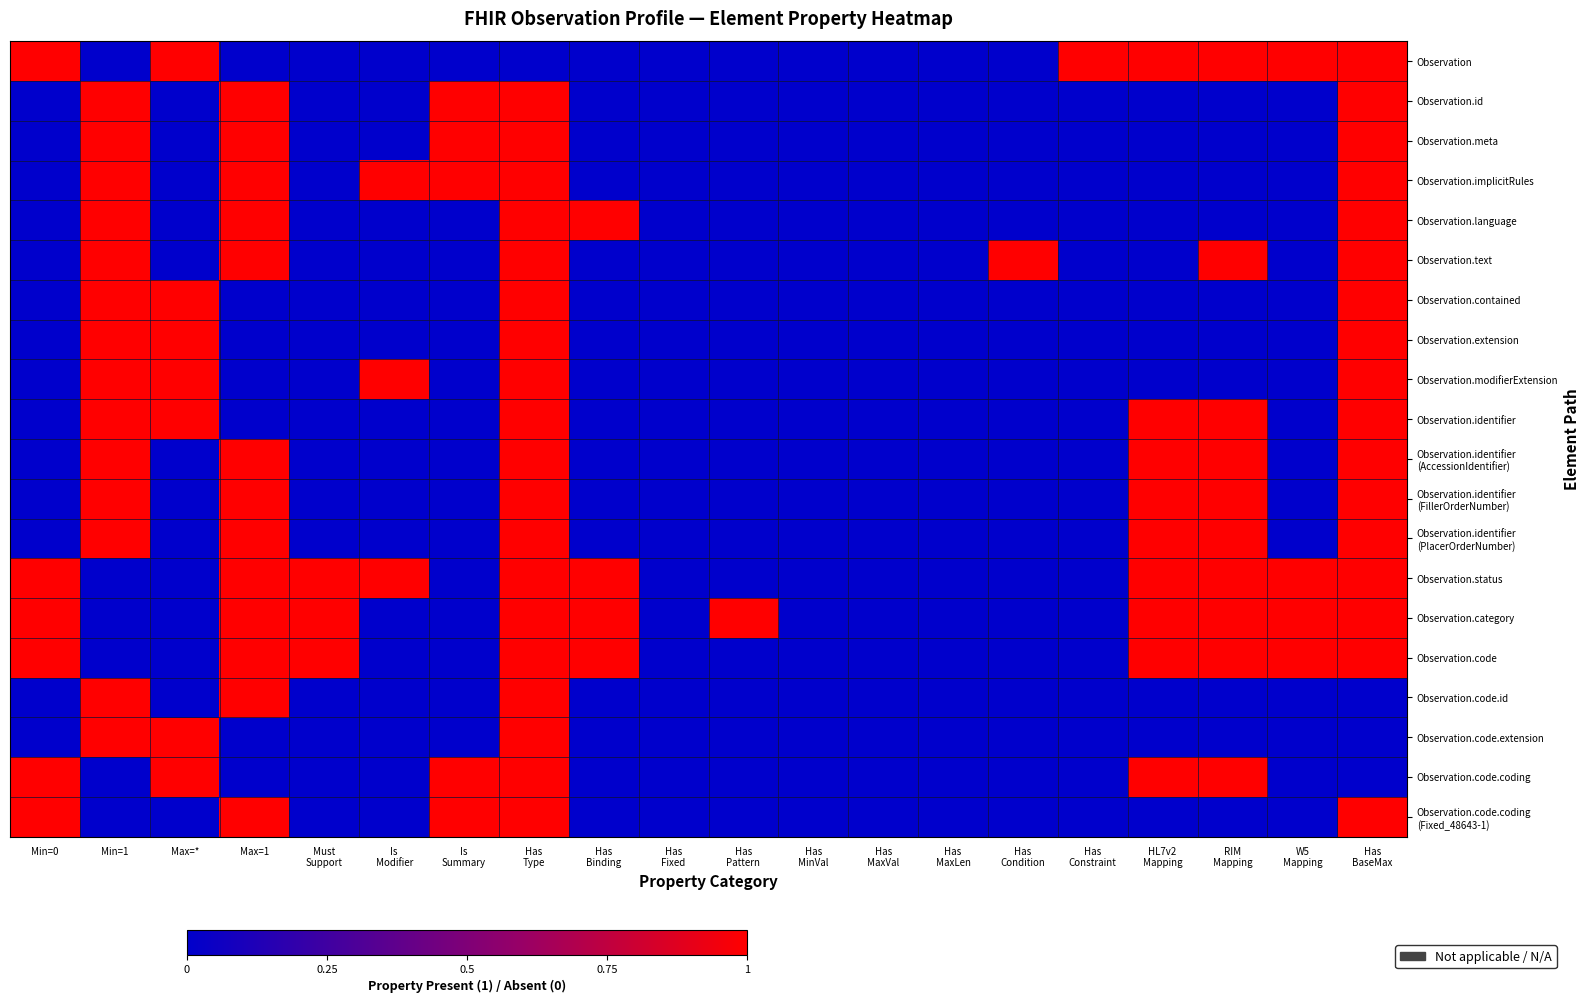

Which has a higher value, Has
MinVal or Has
MaxVal?

Has
MinVal